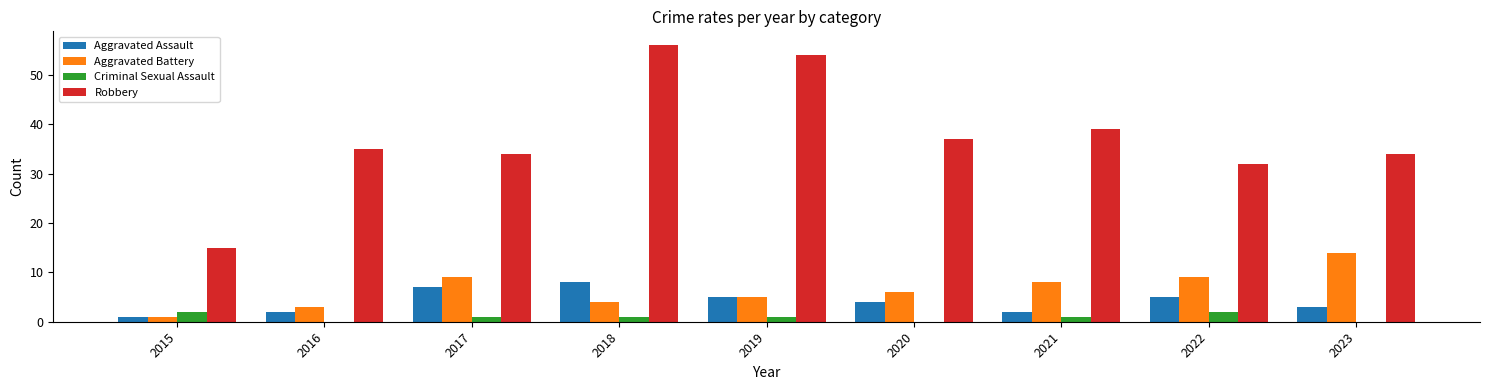

What is the sum of all Aggravated Assault values?

37